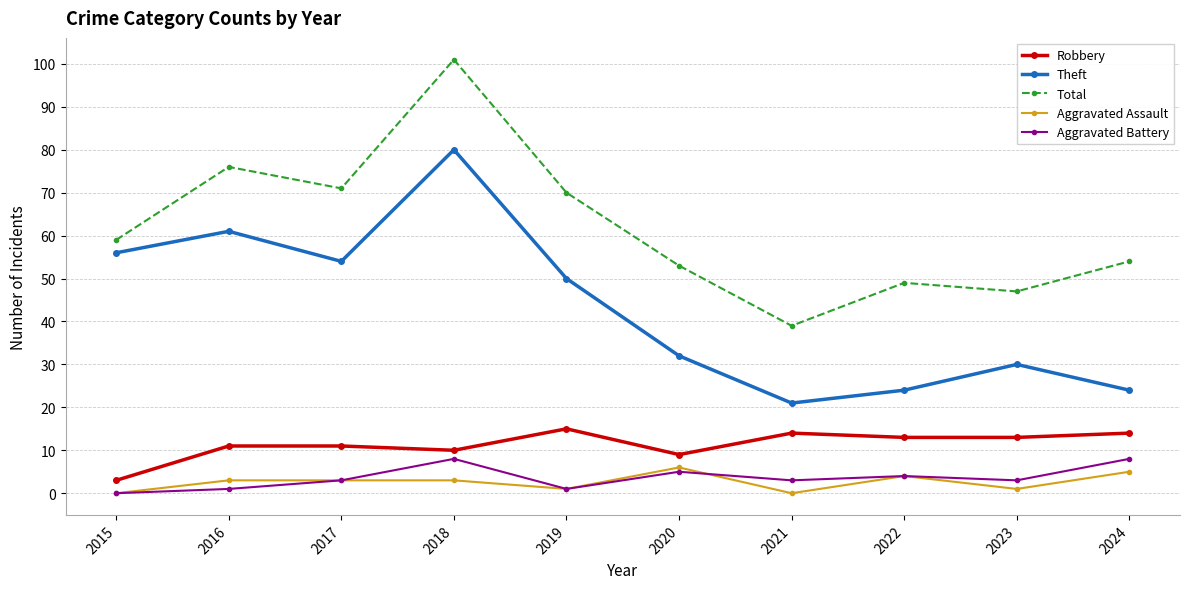

What is the total value across all series at 2019?

137